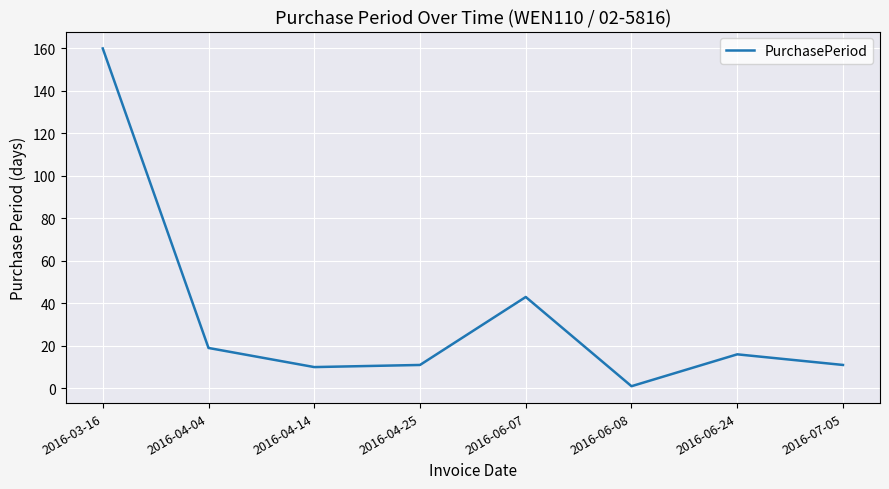

Reading left to right, extract all data points from this chart.

160	19	10	11	43	1	16	11